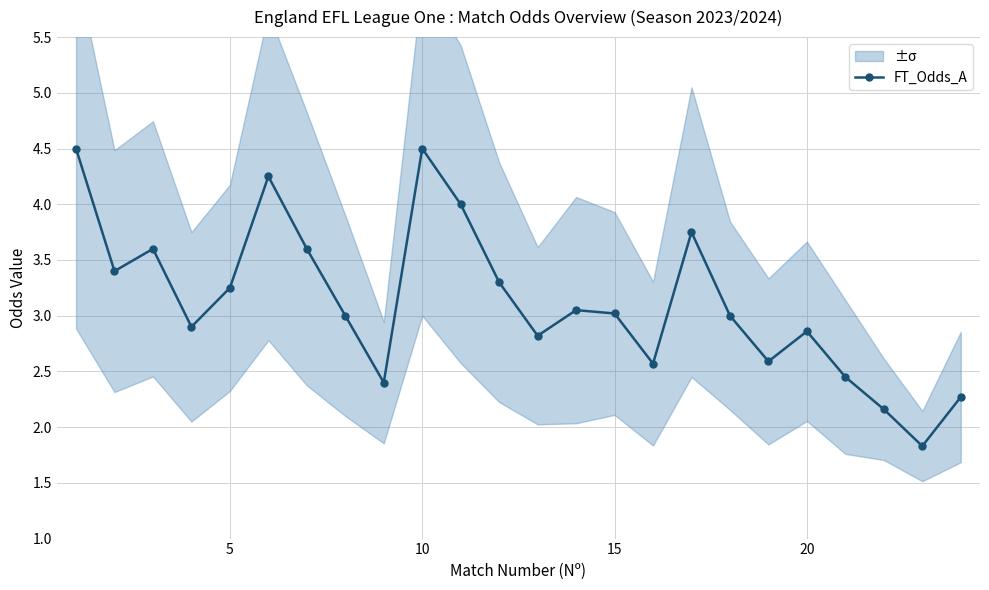

What is the value of the 13th point from the left?

2.8